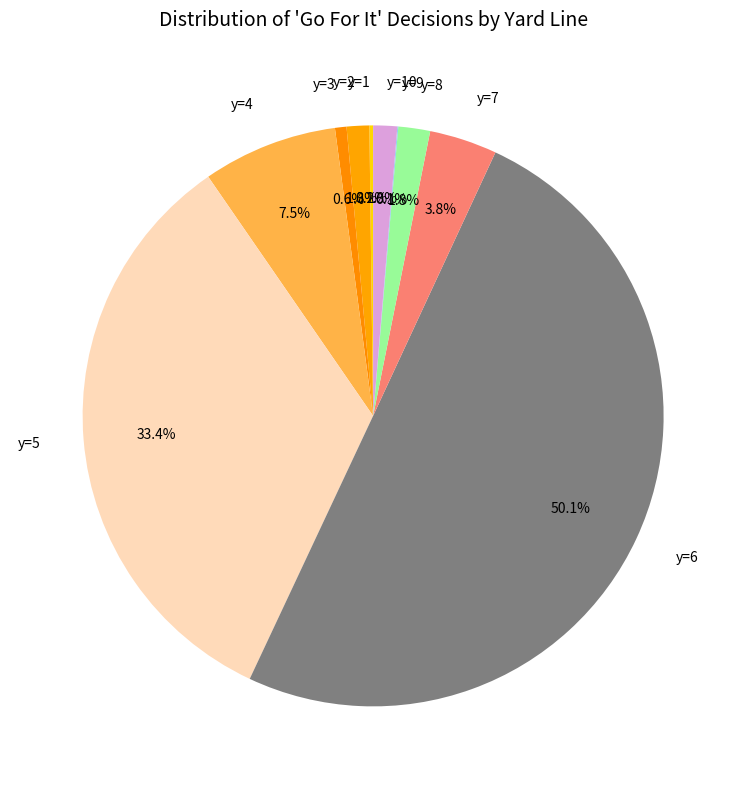

What percentage is NOT represented by y=4?

92.5%